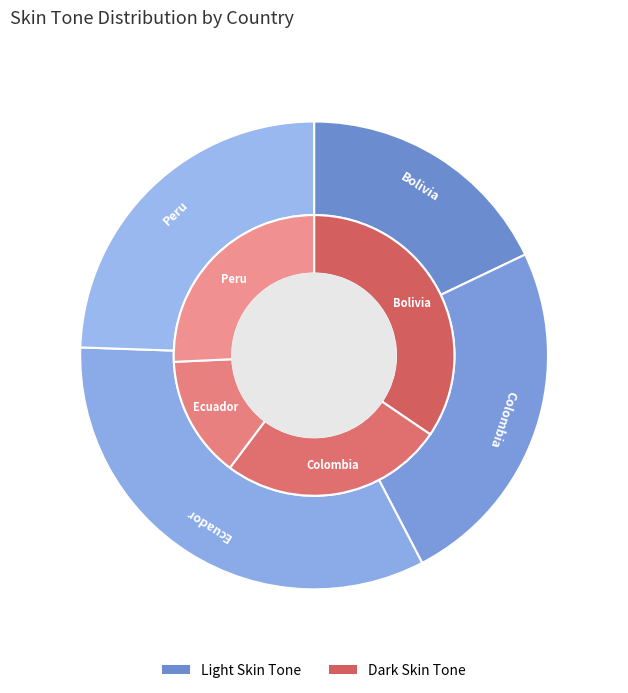

What portion of the pie excludes Bolivia?

74.4%